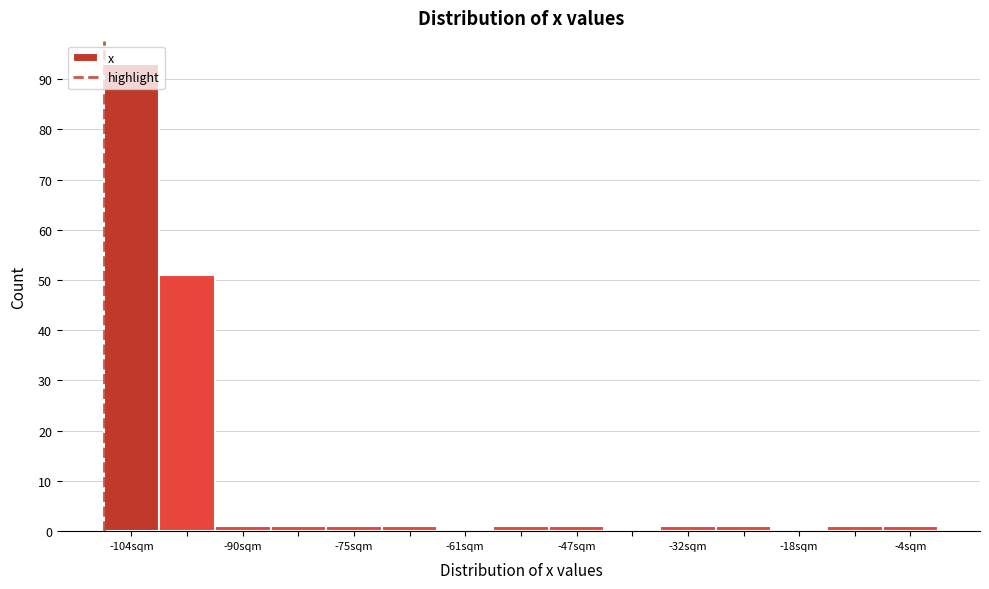

Read against the x-axis, roughly where is the centre of the tallest bar?

-104